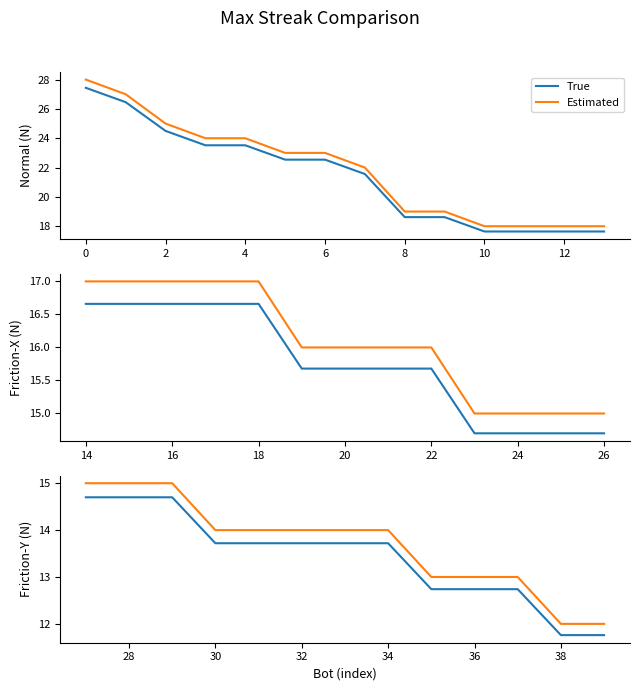

What is the value of the Estimated point at the 8th from the left?

14.0